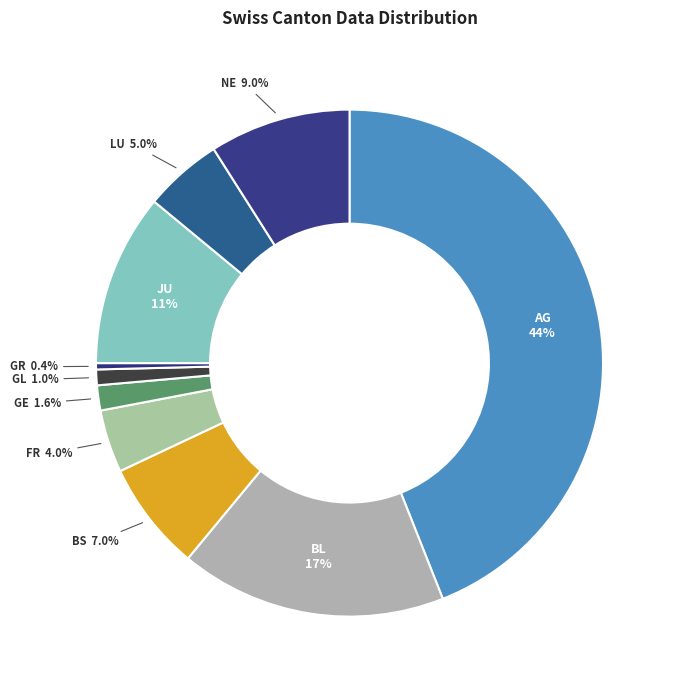

Which slice is the largest?

AG